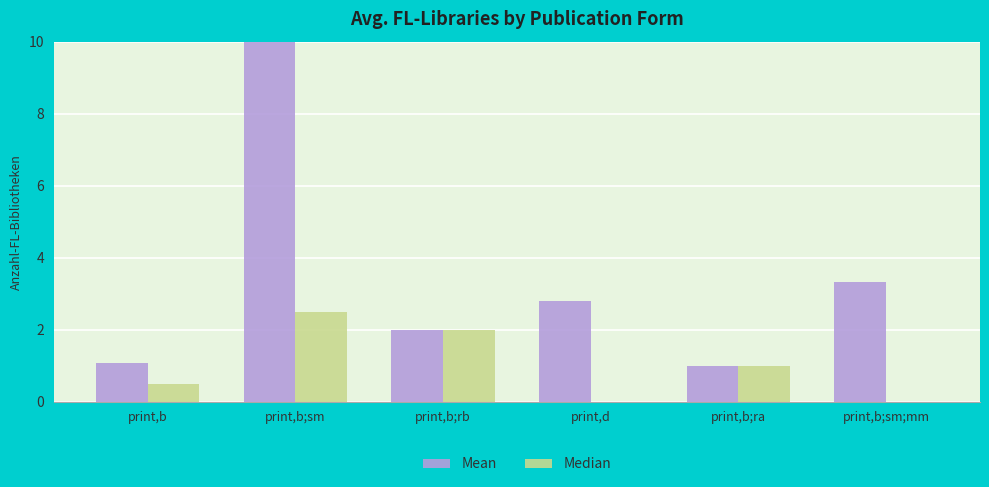

The value of Median at print,b;sm;mm is 1.6. True or false?

False